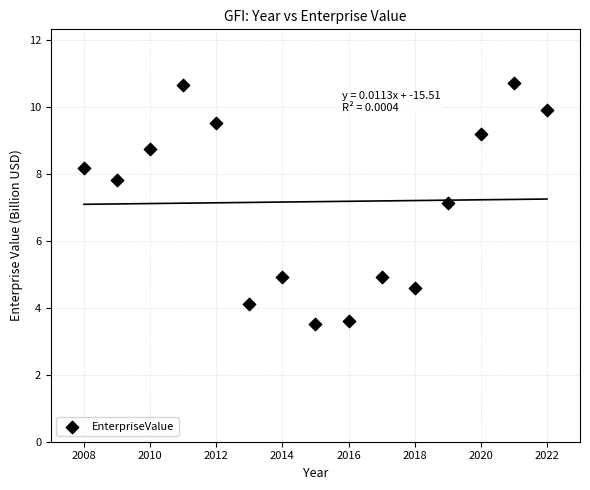

What is the range of Y values (max minus min)?

7.2